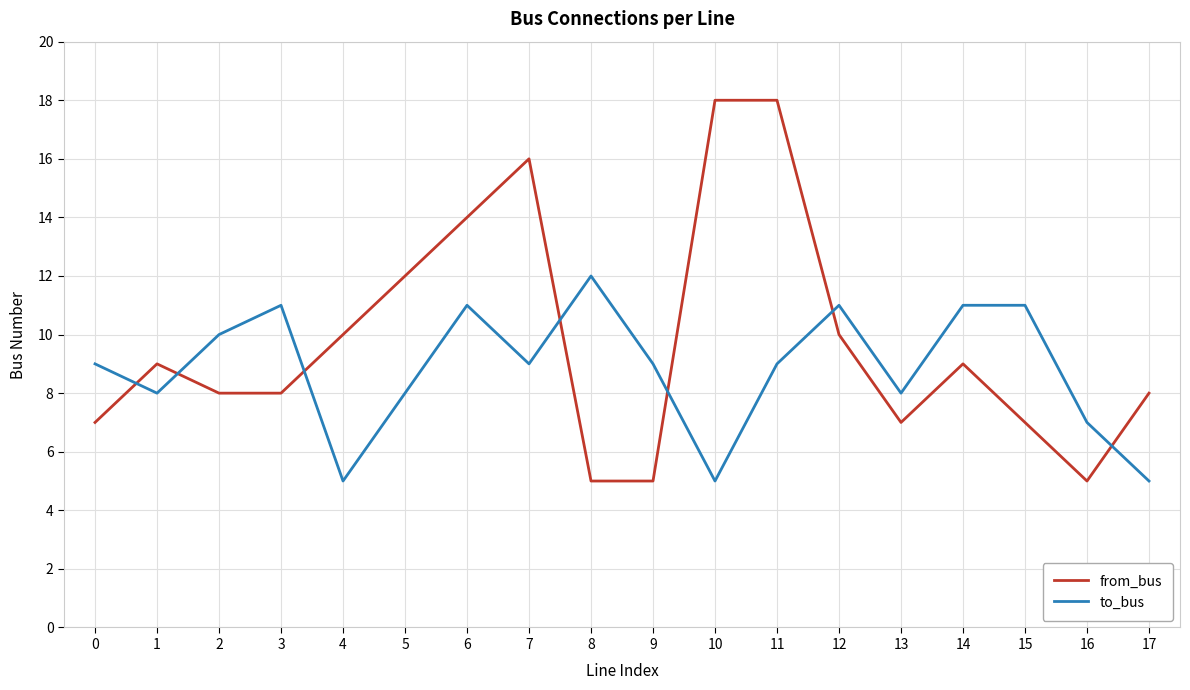

Is the value of from_bus at 14 greater than the value of to_bus at 8?

No